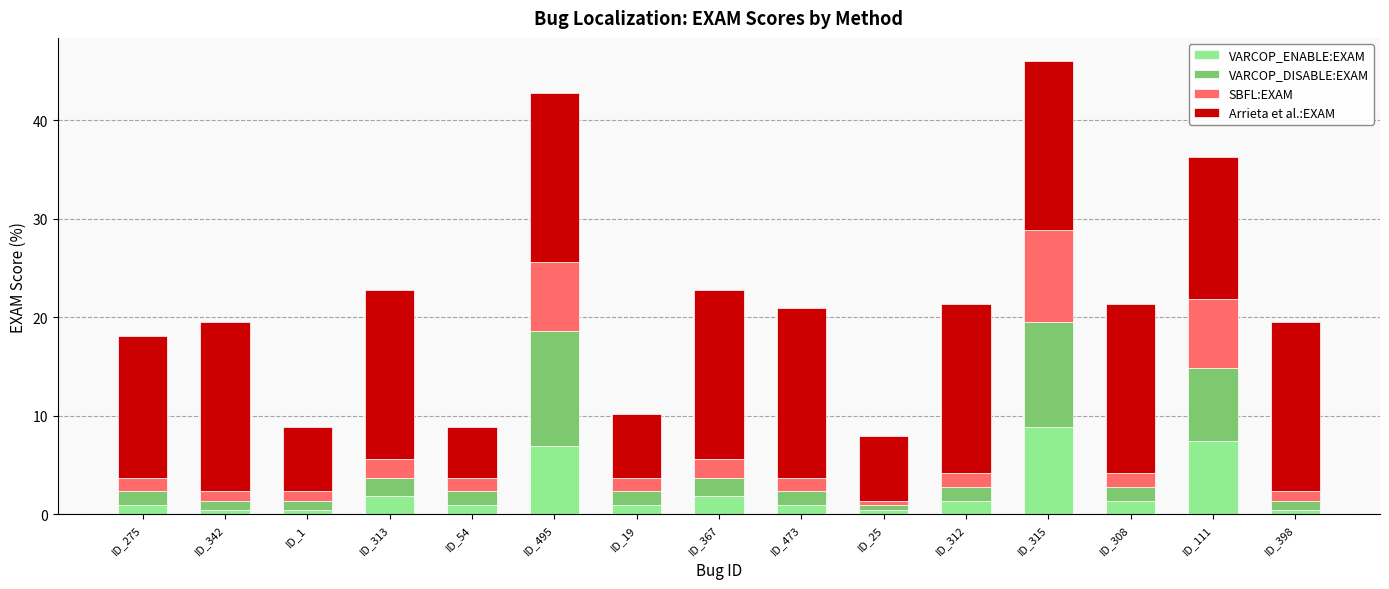

What is the total value across all series at ID_315?

46.0